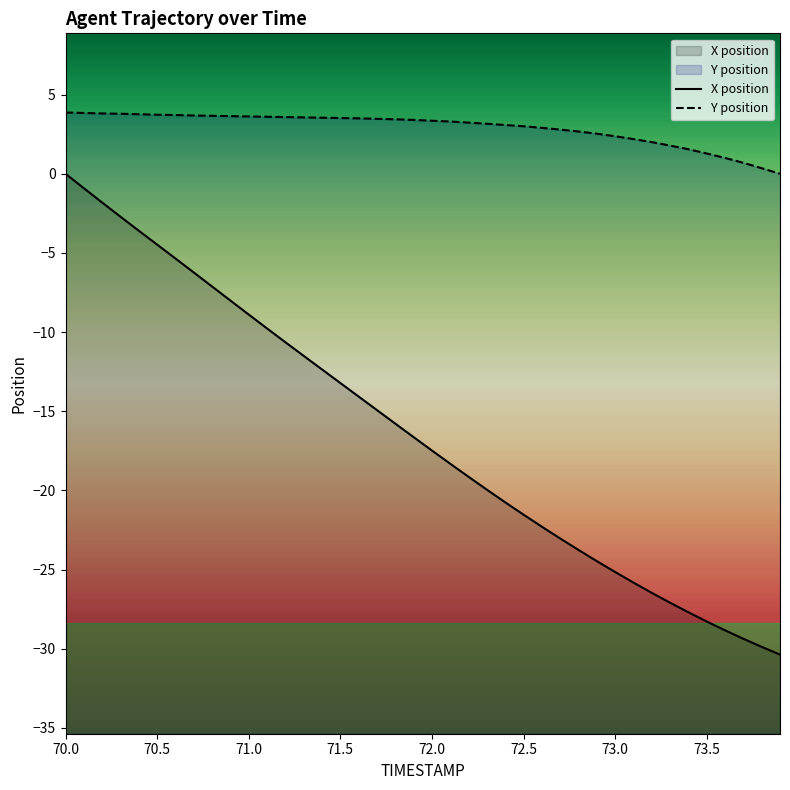

What is the maximum value shown in the chart?

3.9